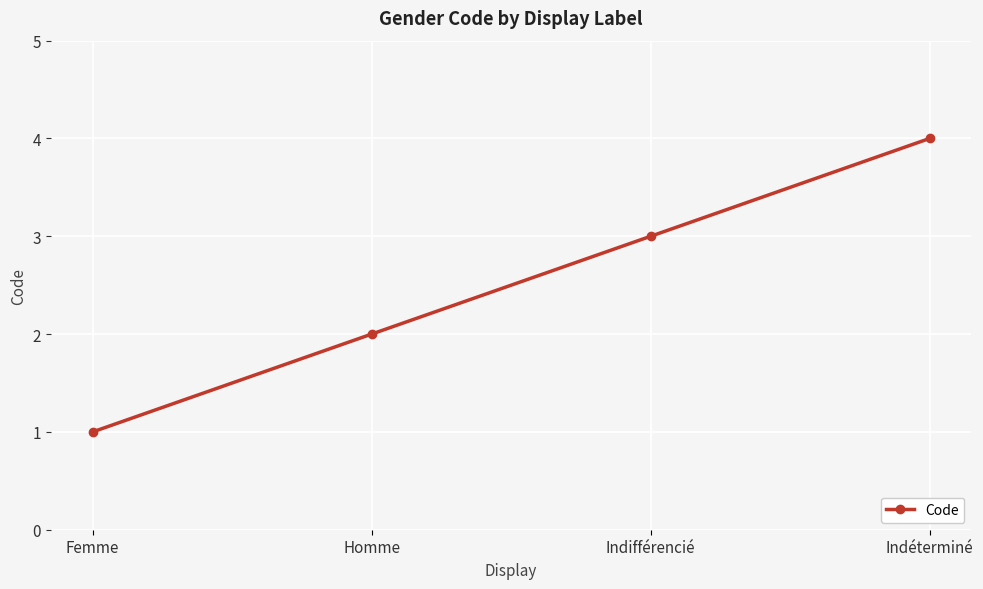

Reading right to left, transcribe all the data shown in this chart.

4	3	2	1